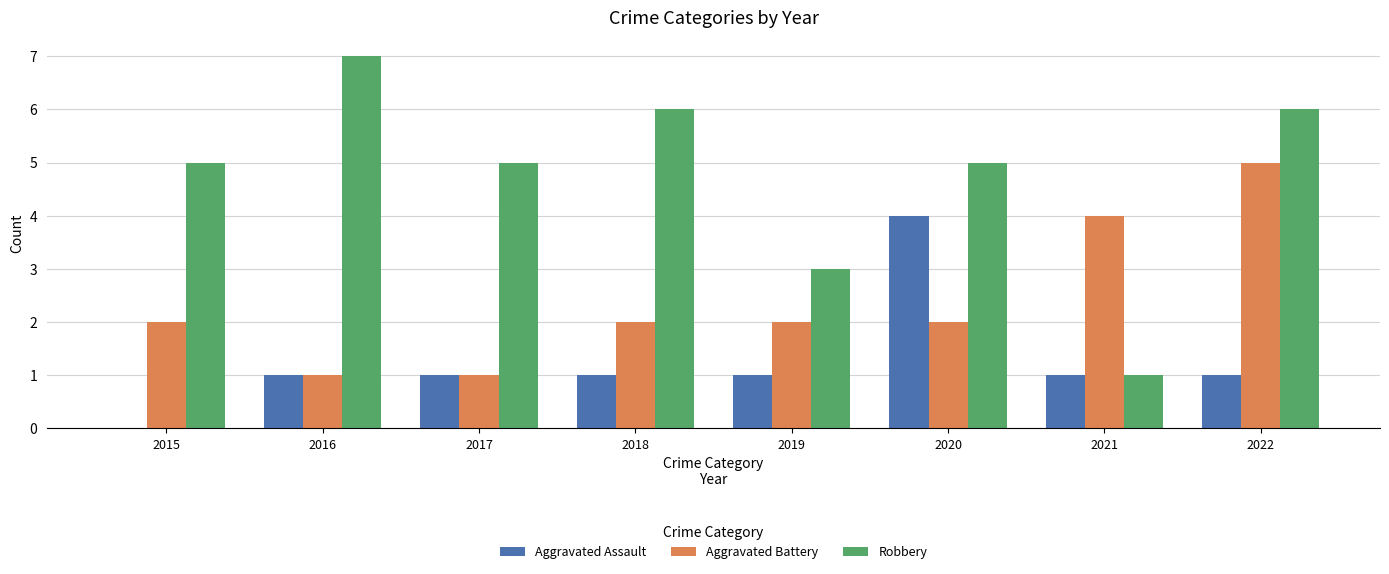

Which series changed the most between 2018 and 2021?

Robbery